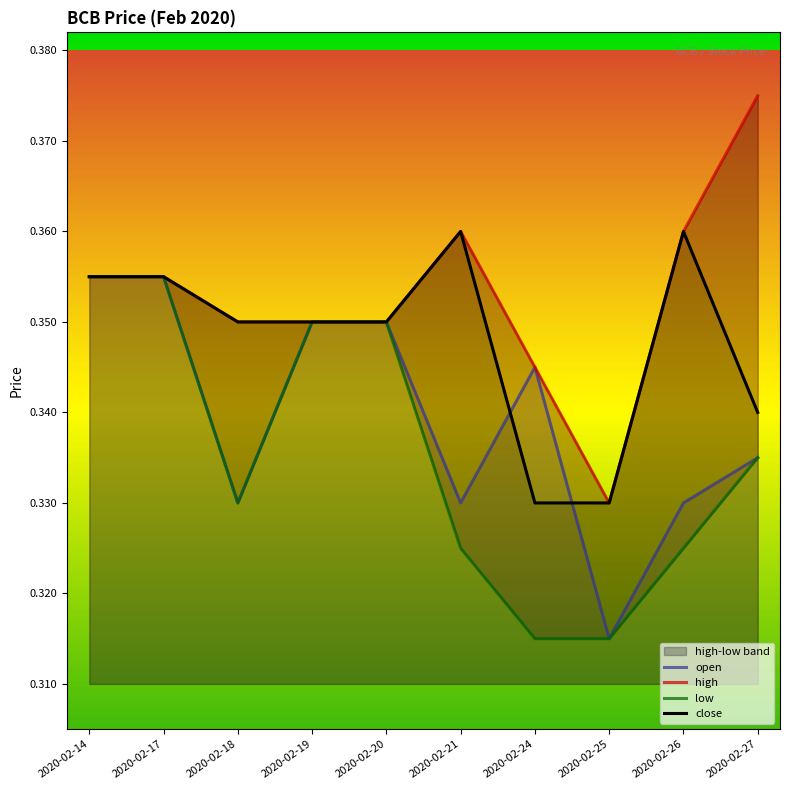

Reading left to right, transcribe all the data shown in this chart.

open: 0.4	0.4	0.3	0.3	0.3	0.3	0.3	0.3	0.3	0.3
high: 0.4	0.4	0.3	0.3	0.3	0.4	0.3	0.3	0.4	0.4
low: 0.4	0.4	0.3	0.3	0.3	0.3	0.3	0.3	0.3	0.3
close: 0.4	0.4	0.3	0.3	0.3	0.4	0.3	0.3	0.4	0.3